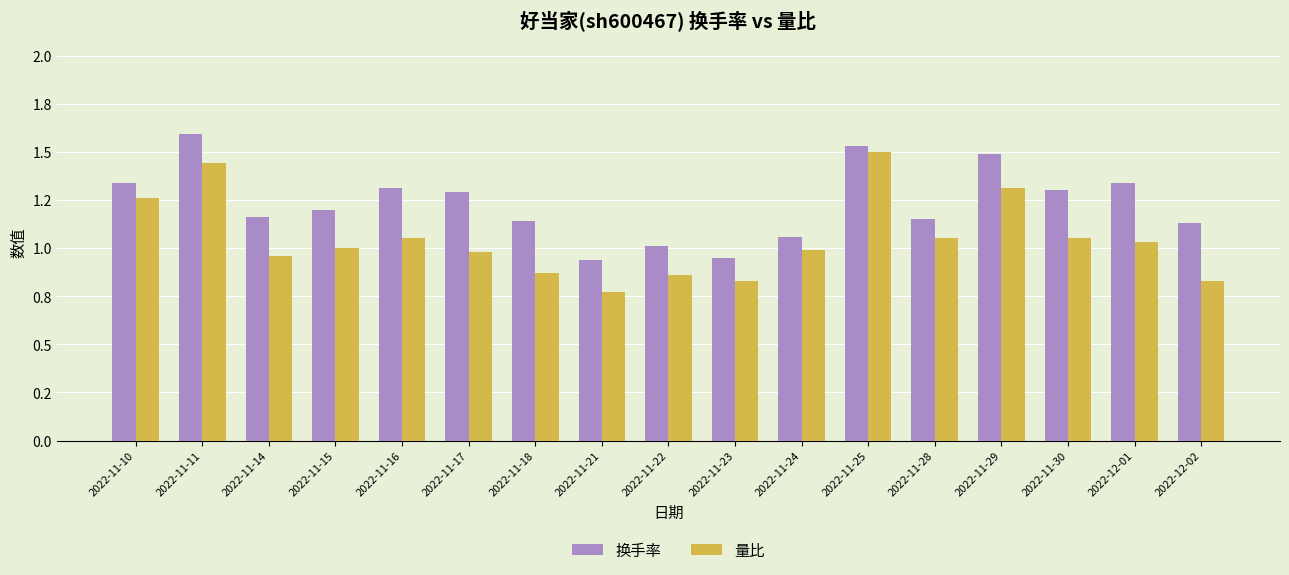

Reading left to right, list all the values displayed in this chart.

换手率: 2022-11-10=1.3	2022-11-11=1.6	2022-11-14=1.2	2022-11-15=1.2	2022-11-16=1.3	2022-11-17=1.3	2022-11-18=1.1	2022-11-21=0.9	2022-11-22=1.0	2022-11-23=0.9	2022-11-24=1.1	2022-11-25=1.5	2022-11-28=1.1	2022-11-29=1.5	2022-11-30=1.3	2022-12-01=1.3	2022-12-02=1.1
量比: 2022-11-10=1.3	2022-11-11=1.4	2022-11-14=1.0	2022-11-15=1.0	2022-11-16=1.1	2022-11-17=1.0	2022-11-18=0.9	2022-11-21=0.8	2022-11-22=0.9	2022-11-23=0.8	2022-11-24=1.0	2022-11-25=1.5	2022-11-28=1.1	2022-11-29=1.3	2022-11-30=1.1	2022-12-01=1.0	2022-12-02=0.8